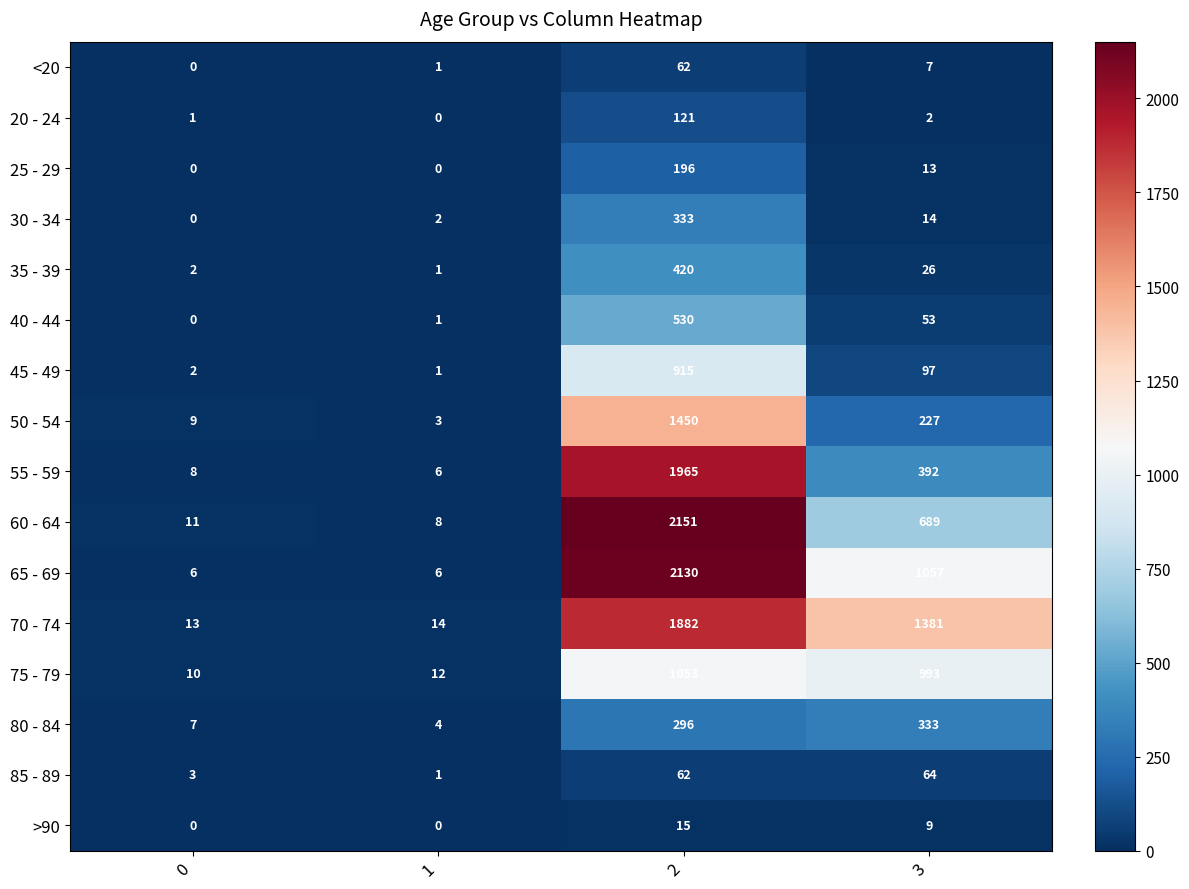

At 3, list the series in order from smallest to largest.

20 - 24, <20, >90, 25 - 29, 30 - 34, 35 - 39, 40 - 44, 85 - 89, 45 - 49, 50 - 54, 80 - 84, 55 - 59, 60 - 64, 75 - 79, 65 - 69, 70 - 74